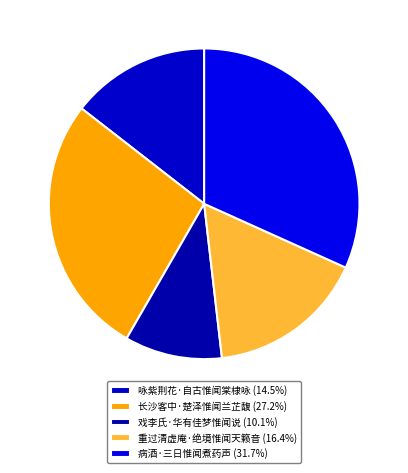

What percentage is the 戏李氏·华有佳梦惟闻说 slice, to the nearest percent?

10%